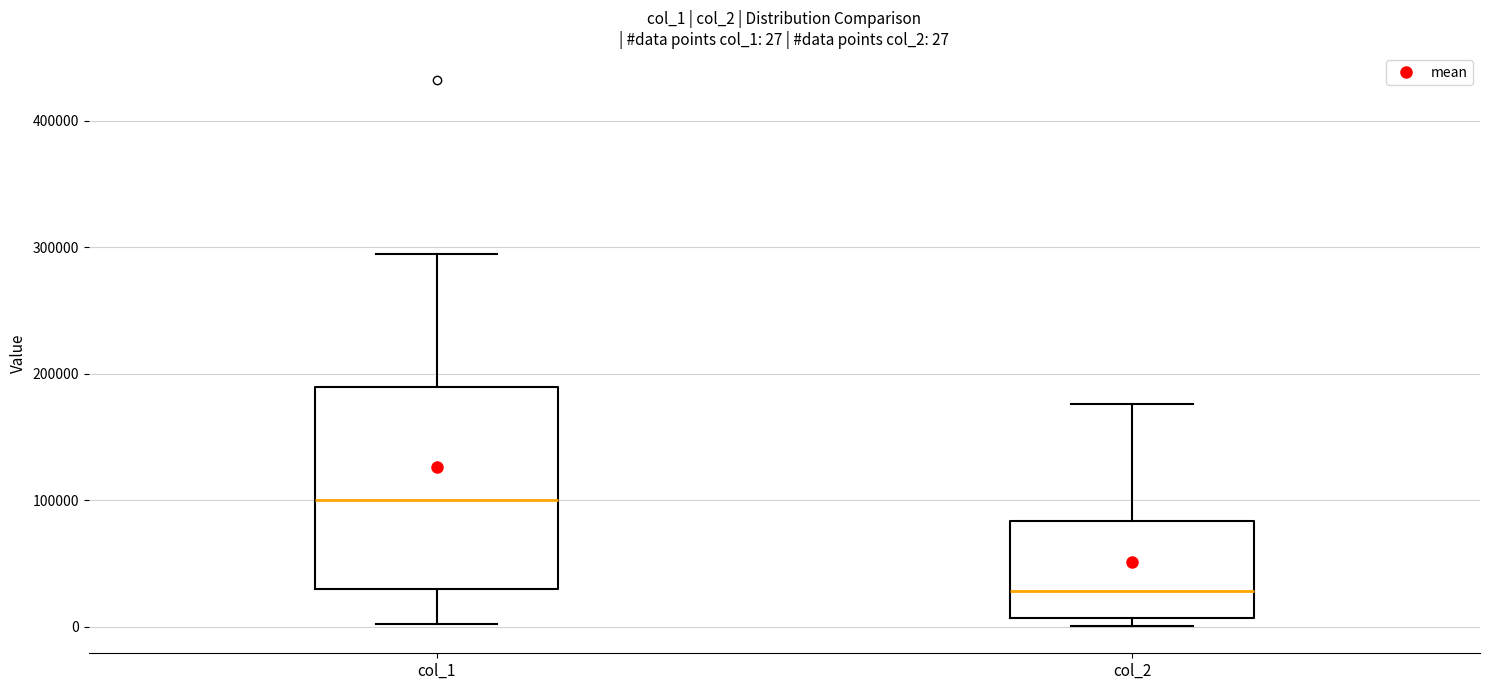

Which box has the highest median line?

col_1